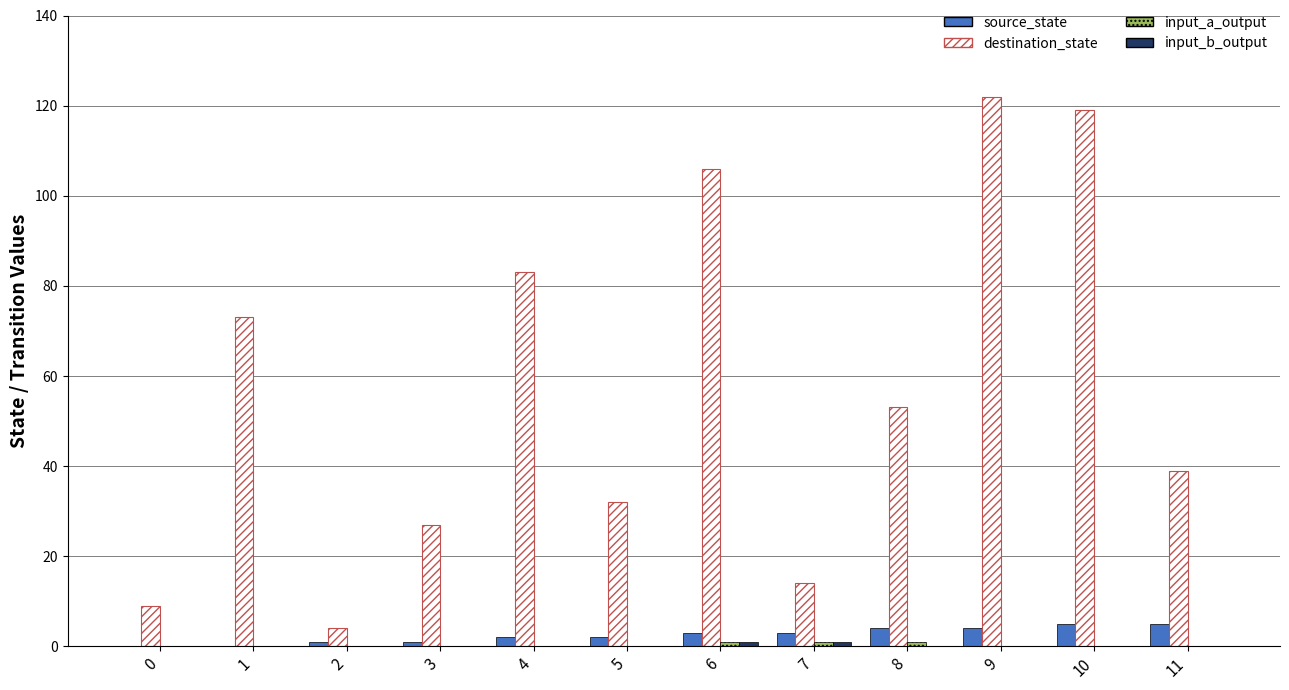

Which label corresponds to the largest value in the chart?

9